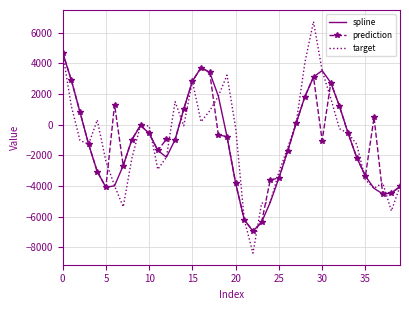

What is the highest value of the prediction series?

4701.5